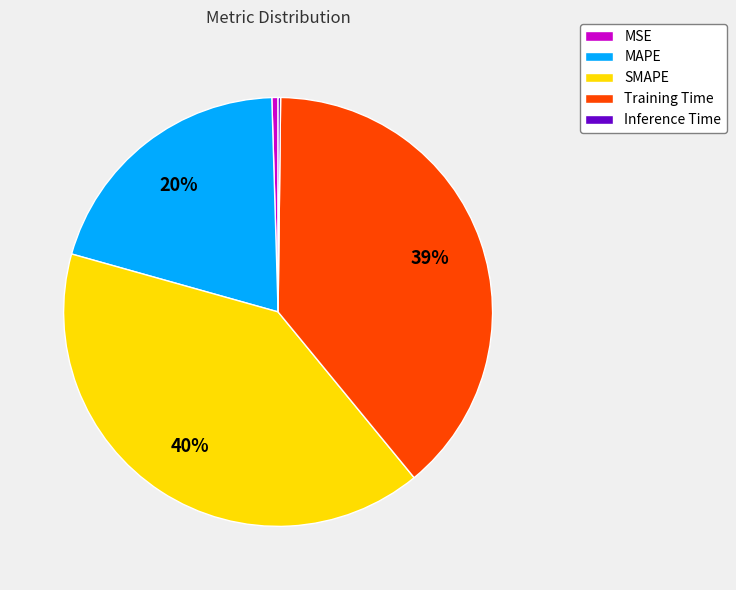

Which has a higher value, Training Time or MAPE?

Training Time